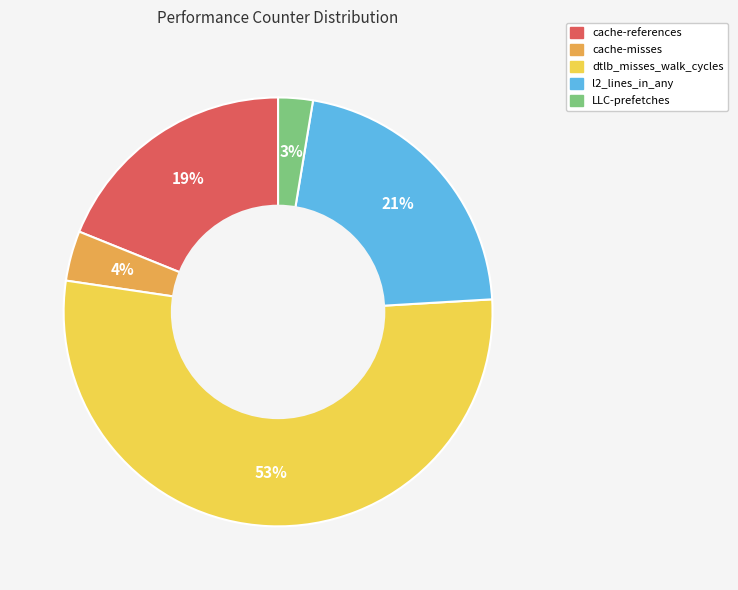

Is cache-misses the majority of the pie?

No